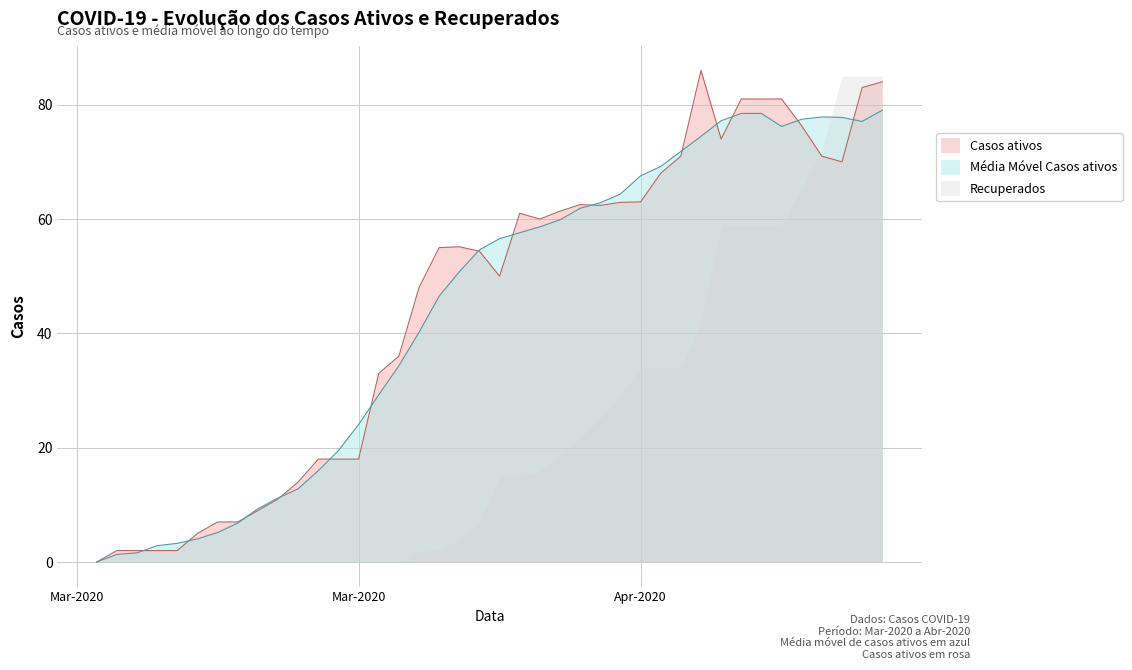

How many intersections are there between Média Móvel Casos ativos and Casos ativos?

14